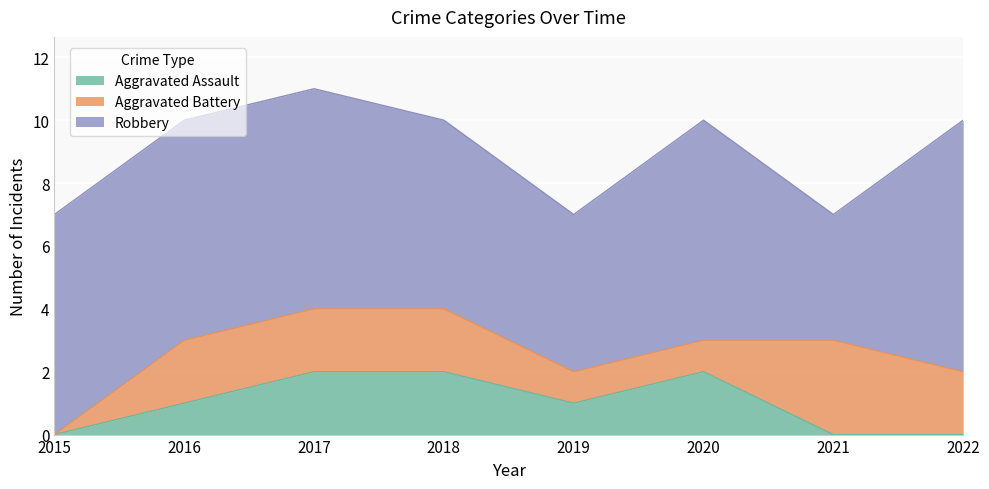

Which series has the largest total across all categories?

Robbery